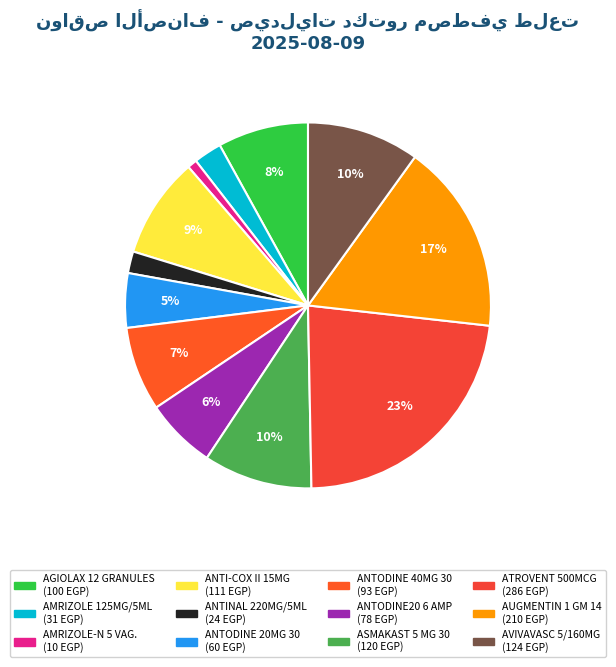

To the nearest percent, what is the difference between the largest and smallest slice percentages?

22%